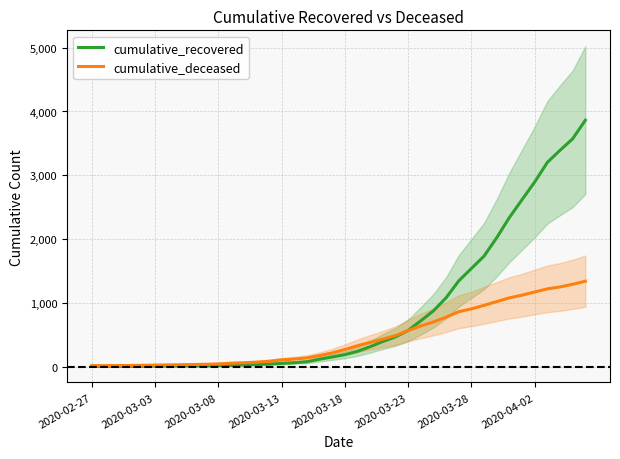

How many series are shown in this chart?

2